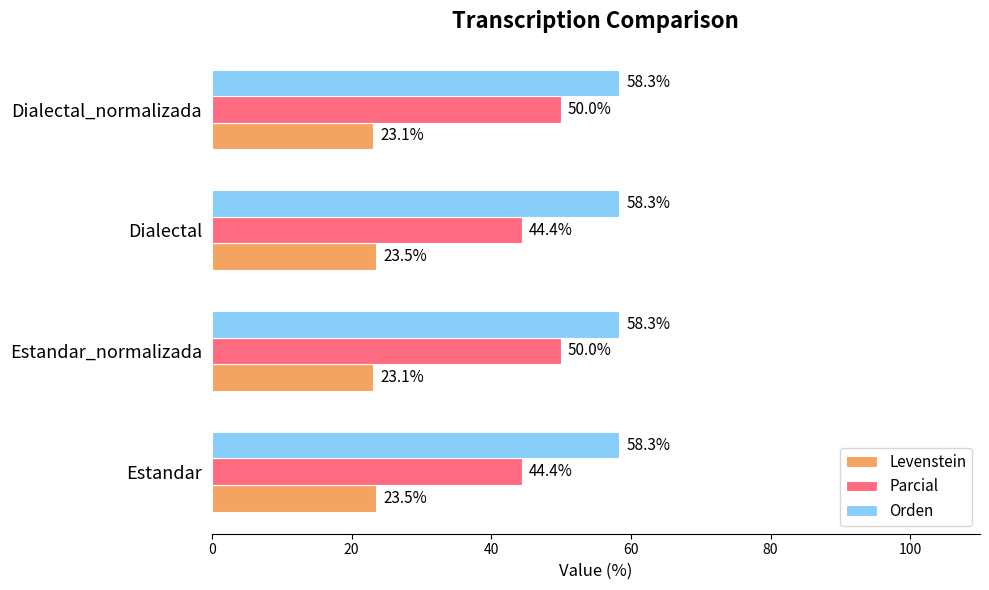

Rank the series by their average value, from lowest to highest.

Levenstein, Parcial, Orden